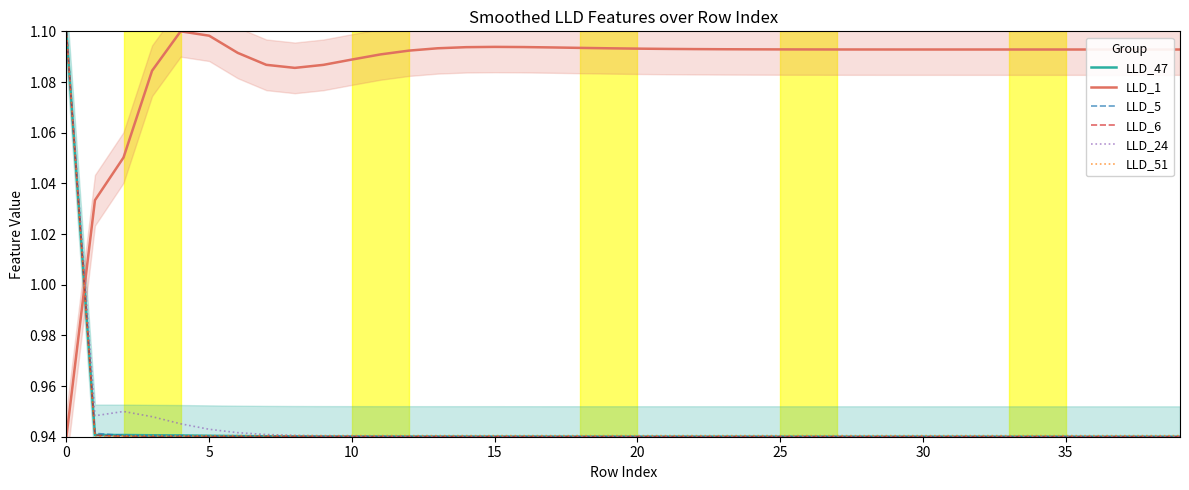

How many series are shown in this chart?

6